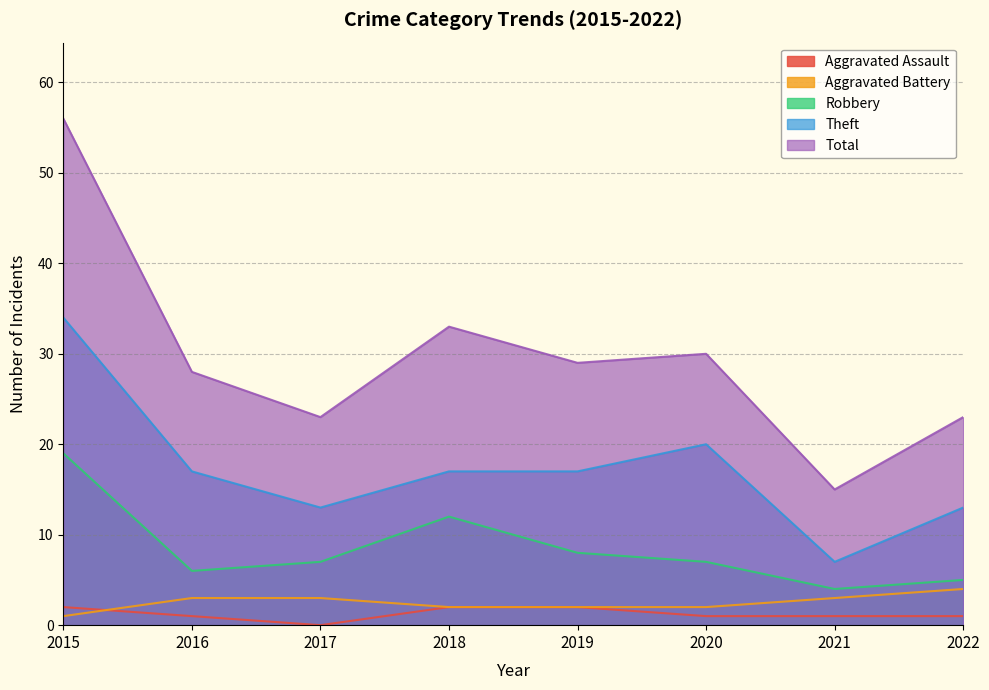

Rank the series by their maximum value, from highest to lowest.

Total, Theft, Robbery, Aggravated Battery, Aggravated Assault